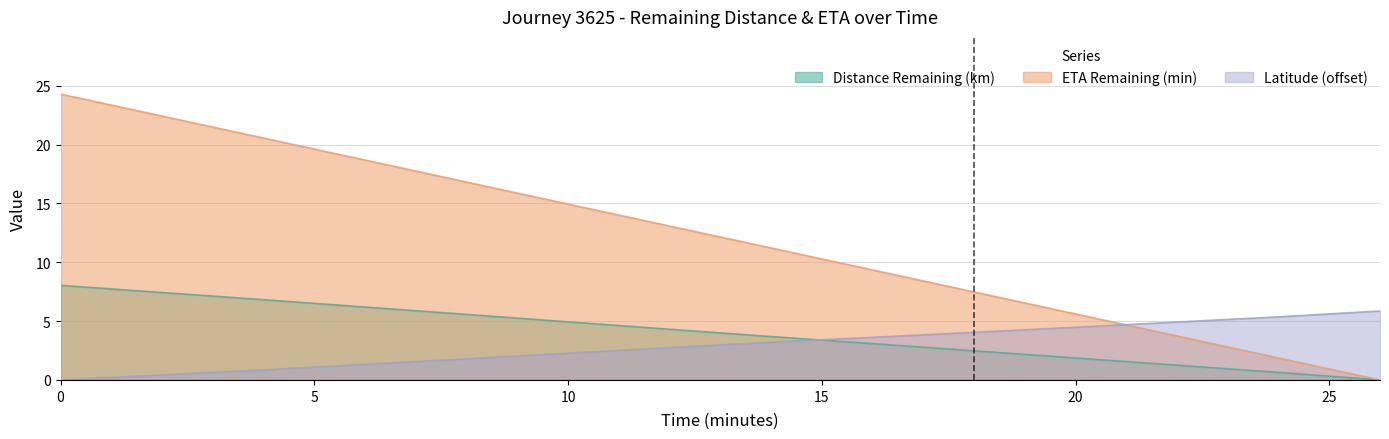

How many series are shown in this chart?

3